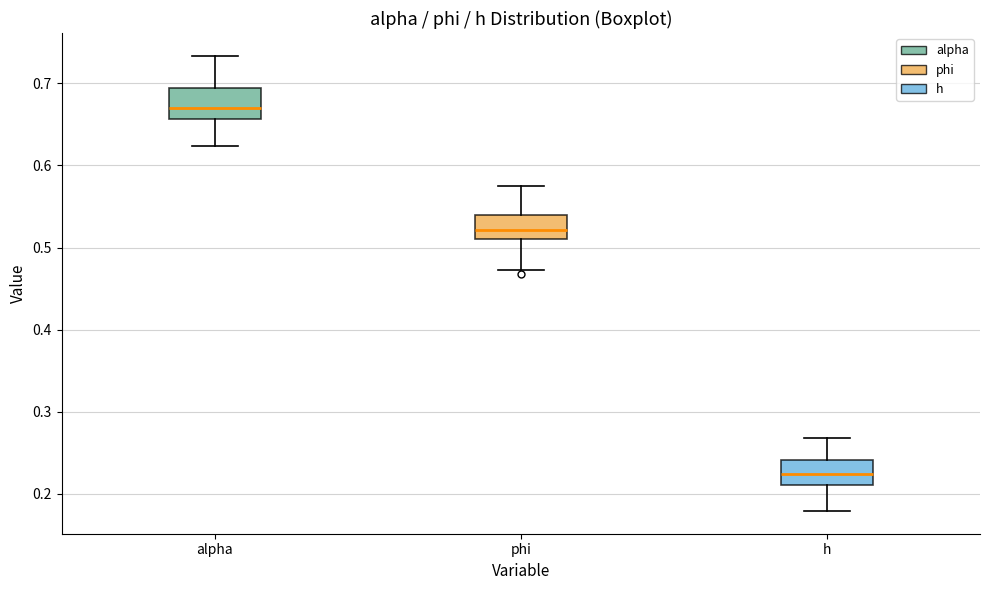

Reading left to right, read every box against the y-axis: the position of its median line, the range the box covers, and the ends of its whiskers. The values are not printed on the chart, so give them approximately, as read against the axis.

alpha: median 0.67, box 0.66 to 0.69, whiskers 0.62 to 0.73
phi: median 0.52, box 0.51 to 0.54, whiskers 0.47 to 0.57
h: median 0.22, box 0.21 to 0.24, whiskers 0.18 to 0.27